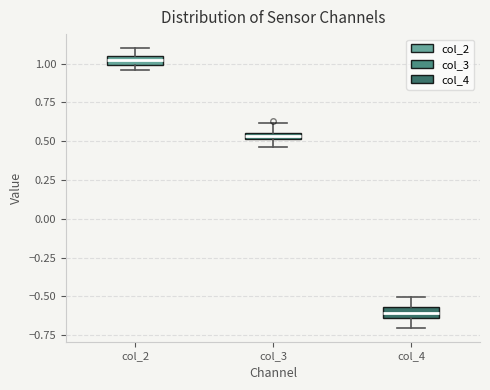

Which box's median line is the lowest?

col_4